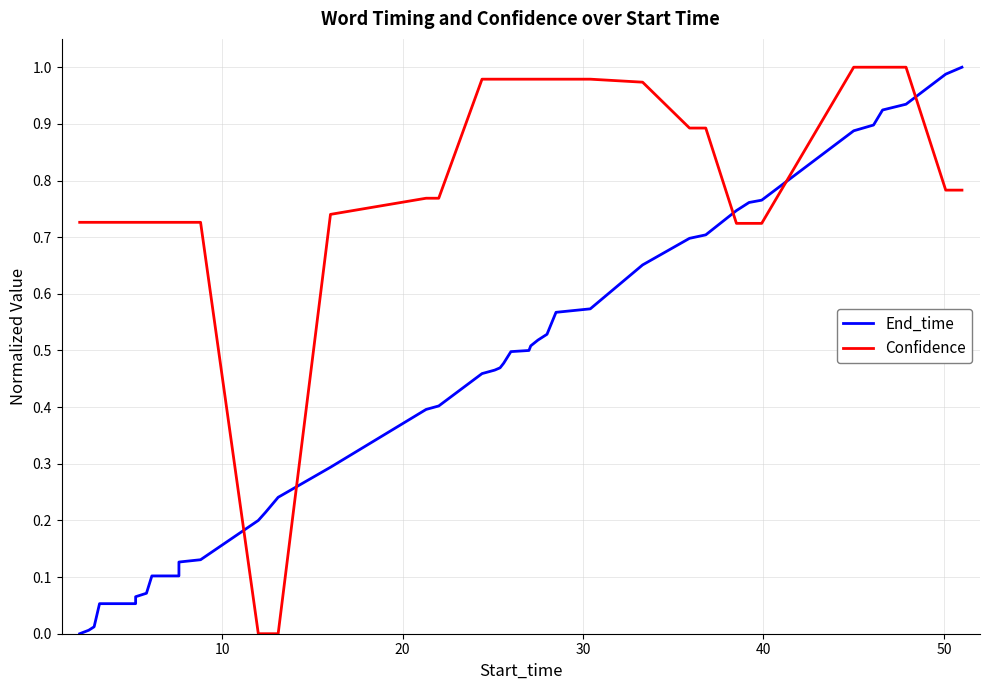

Which has a higher value, 20 or 10?

20